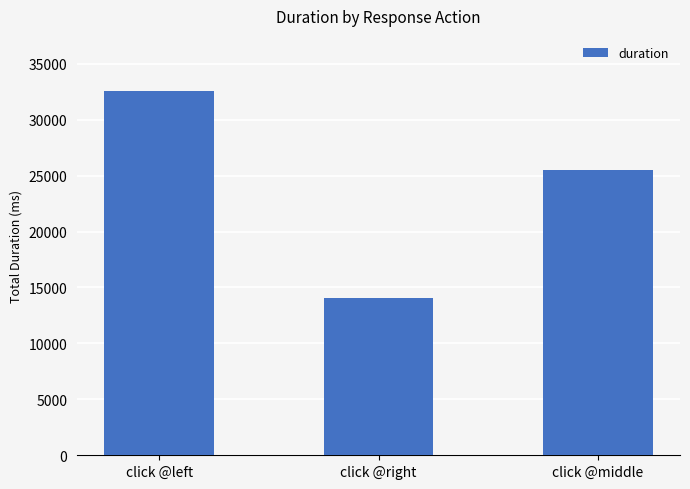

What is the label of the 2nd bar from the right?

click @right